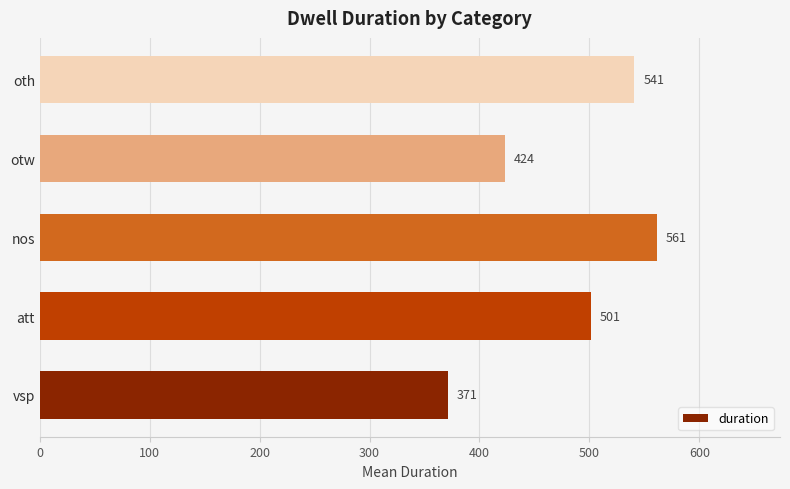

Does the chart contain any negative values?

No